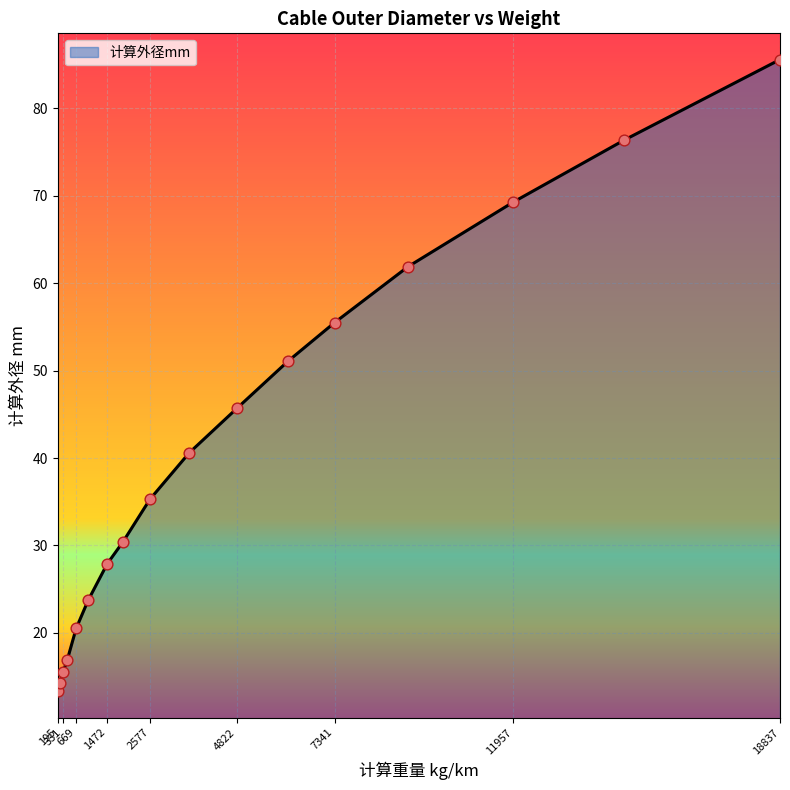

What is the smallest value displayed?

13.3